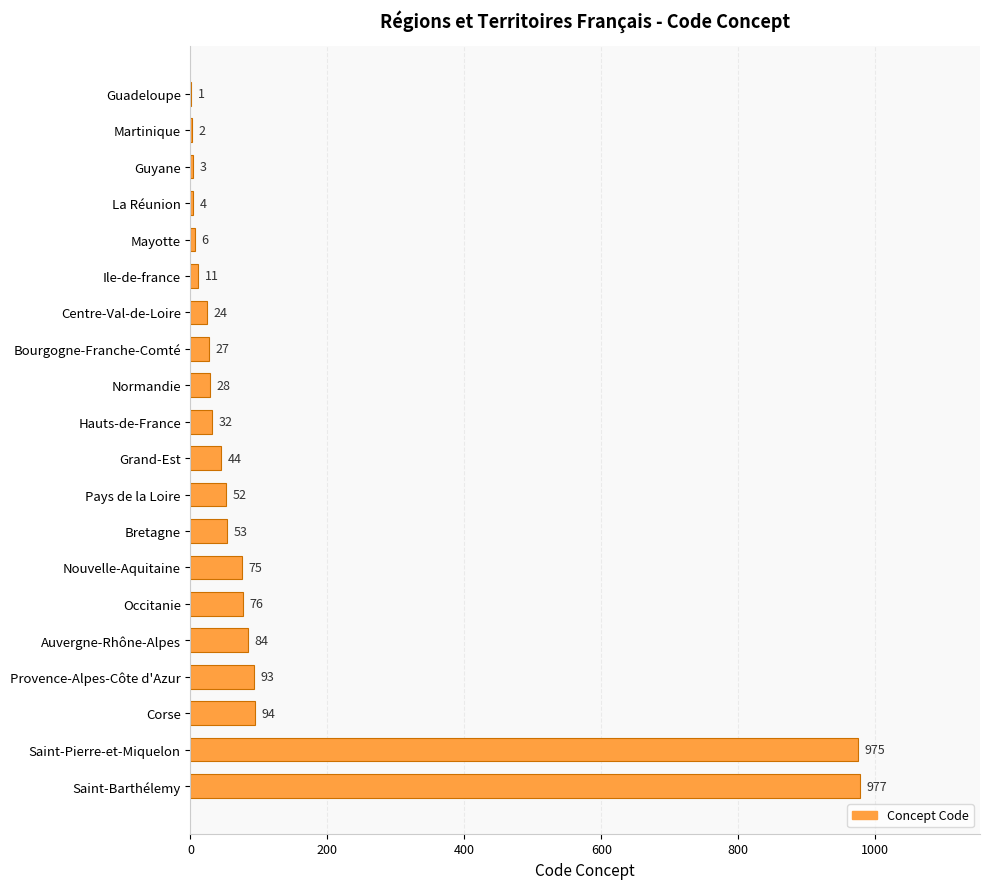

Is it true that the value at Ile-de-france is 11?

True